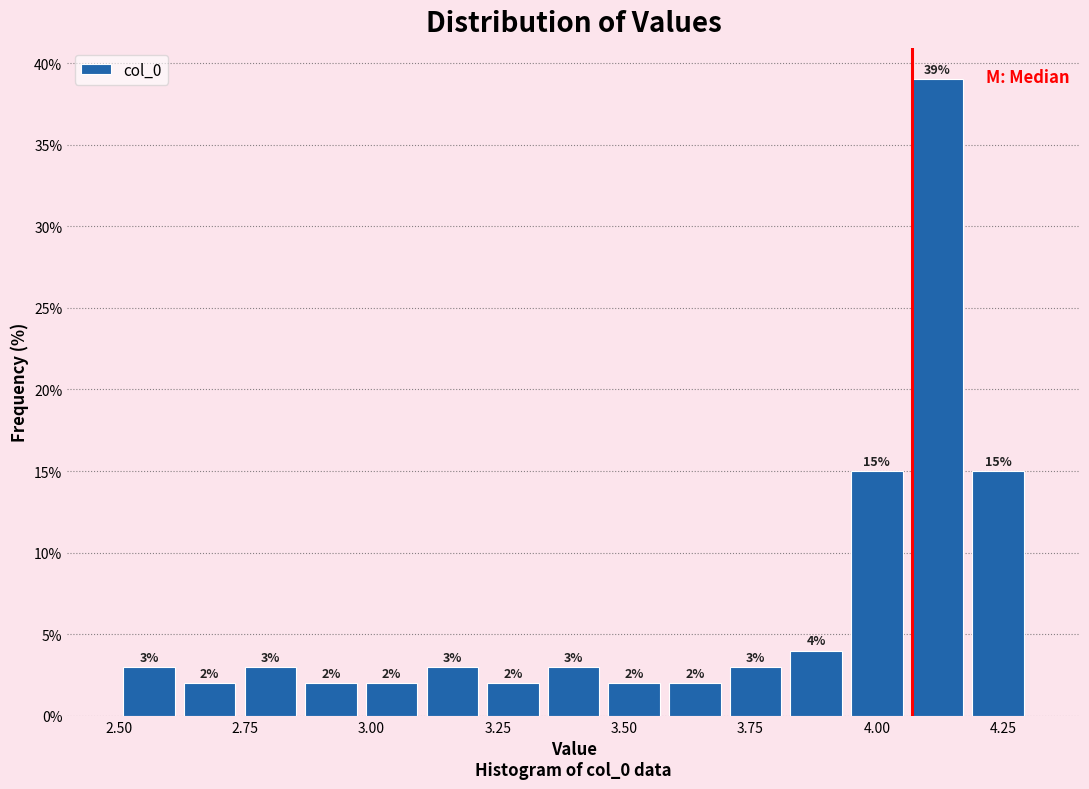

Read against the x-axis, roughly where is the centre of the tallest bar?

4.10